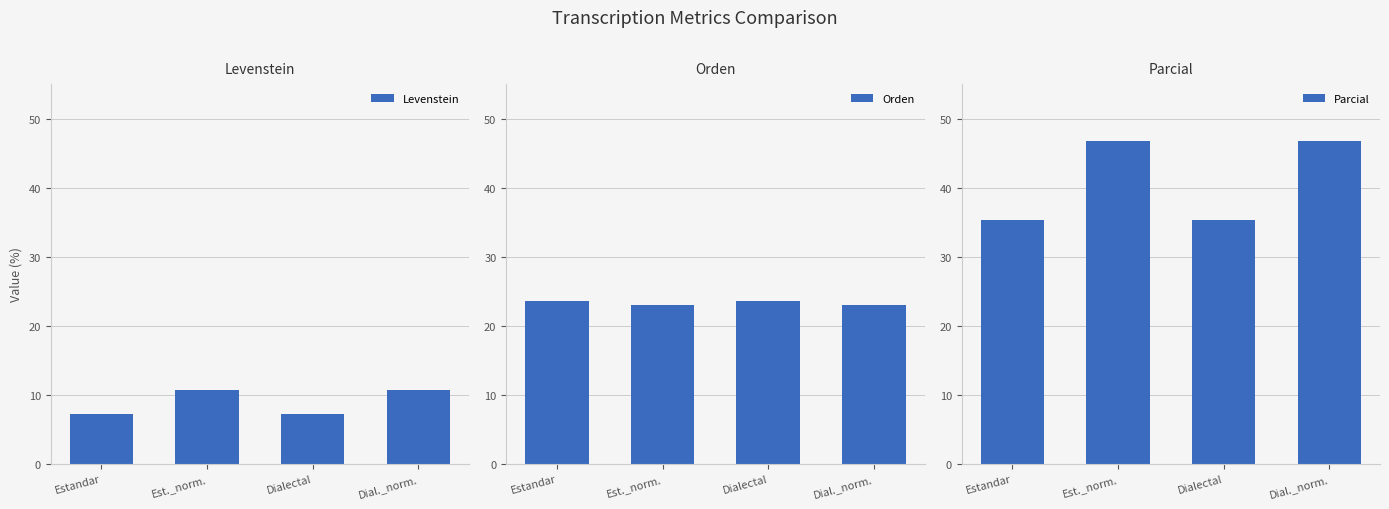

At which label is Parcial closest to 41?

Estandar